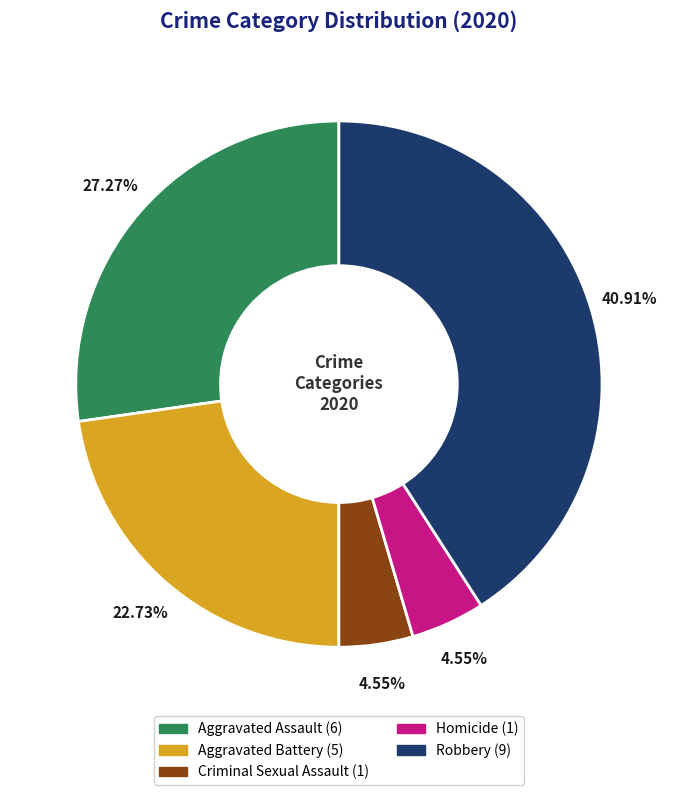

How many slices are in this pie chart?

5